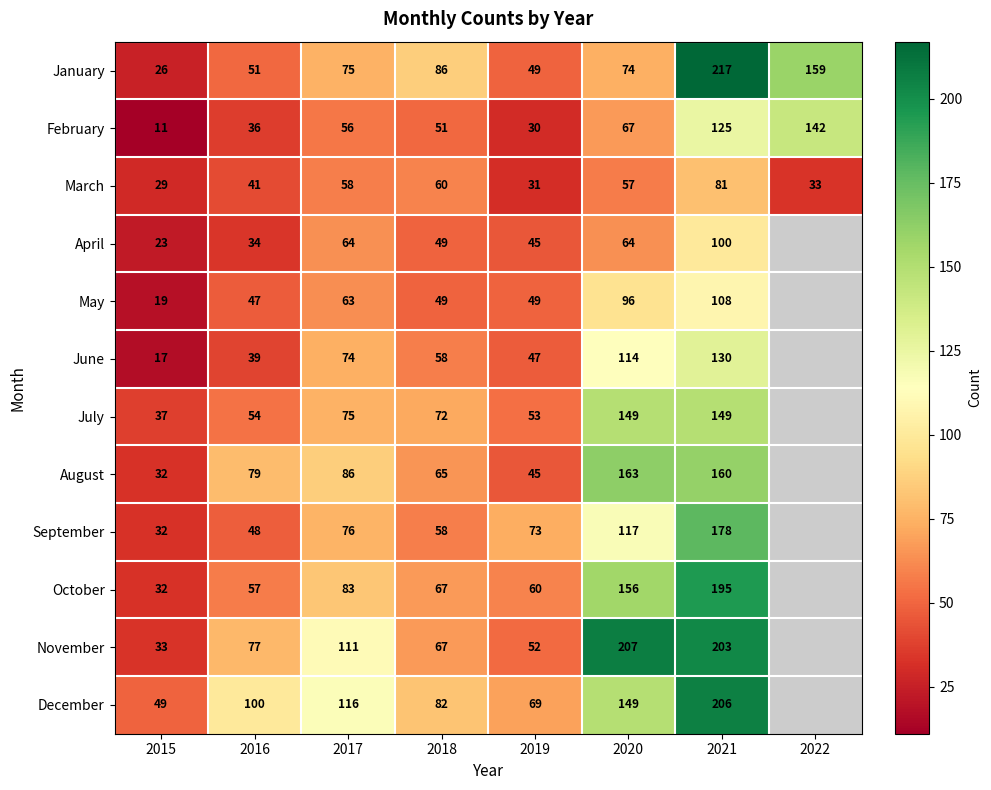

The value of December at 2017 is 116. True or false?

True